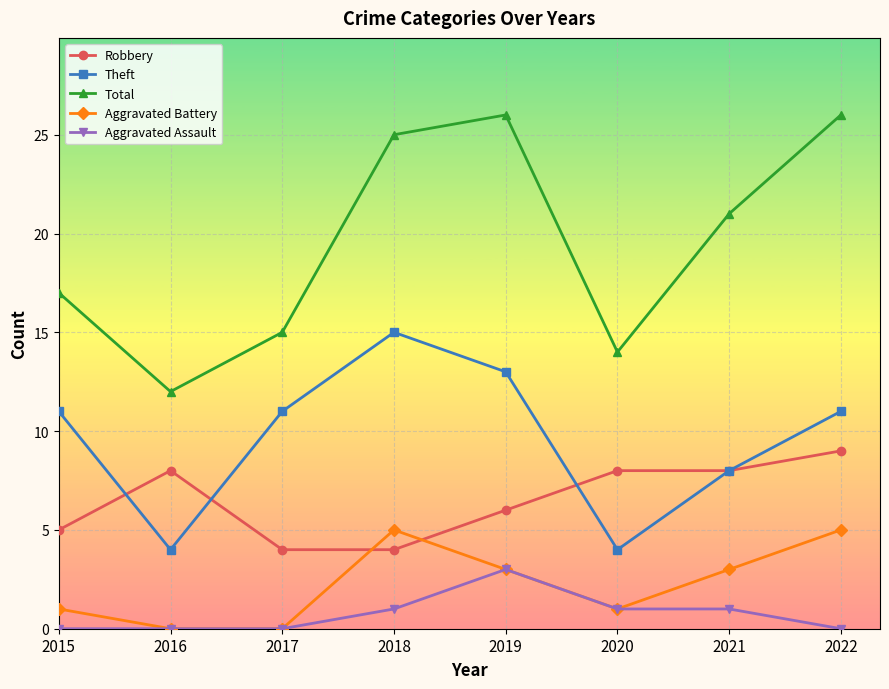

Is the value of Robbery at 2017 greater than the value of Aggravated Battery at 2020?

Yes